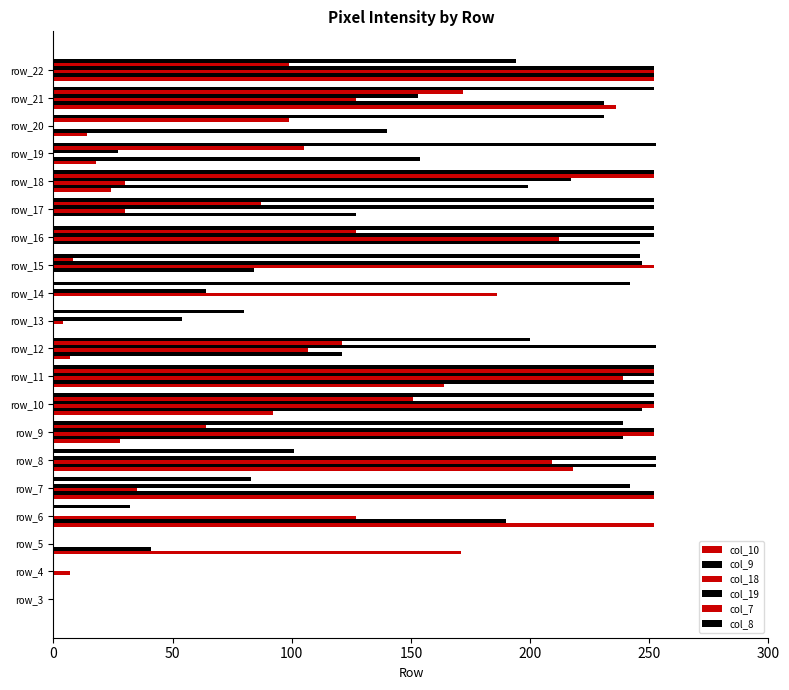

Count the number of categories in the chart.

20